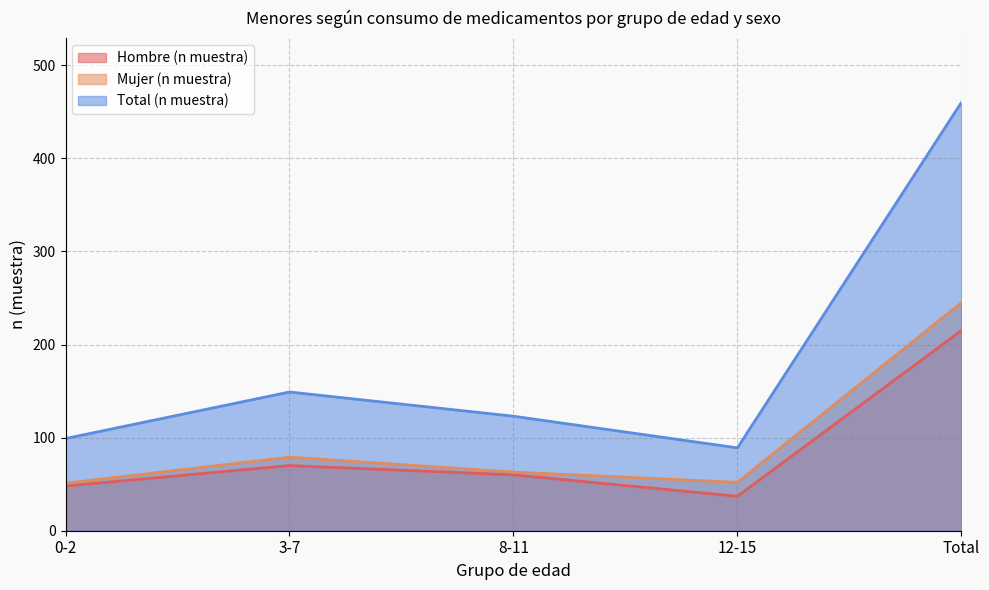

Where is the first local maximum for Total (n muestra)?

3-7